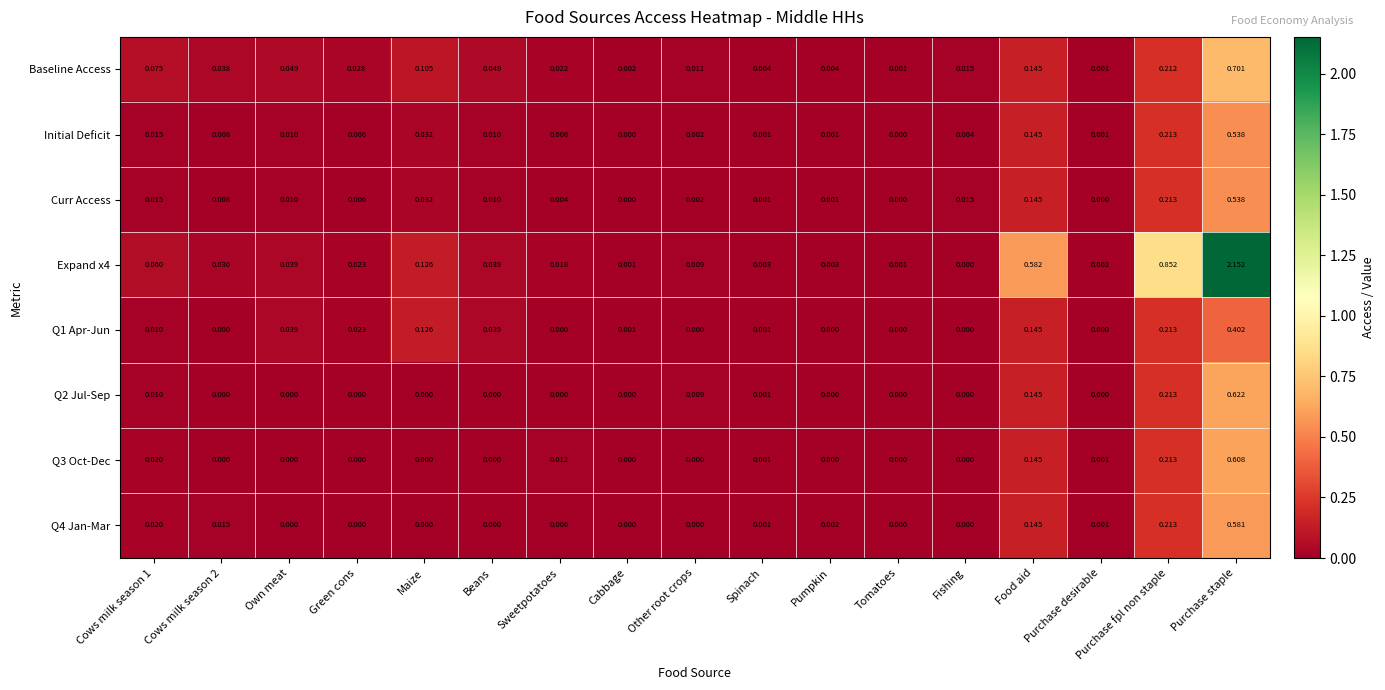

At which category does the chart reach its peak across all series?

Purchase staple